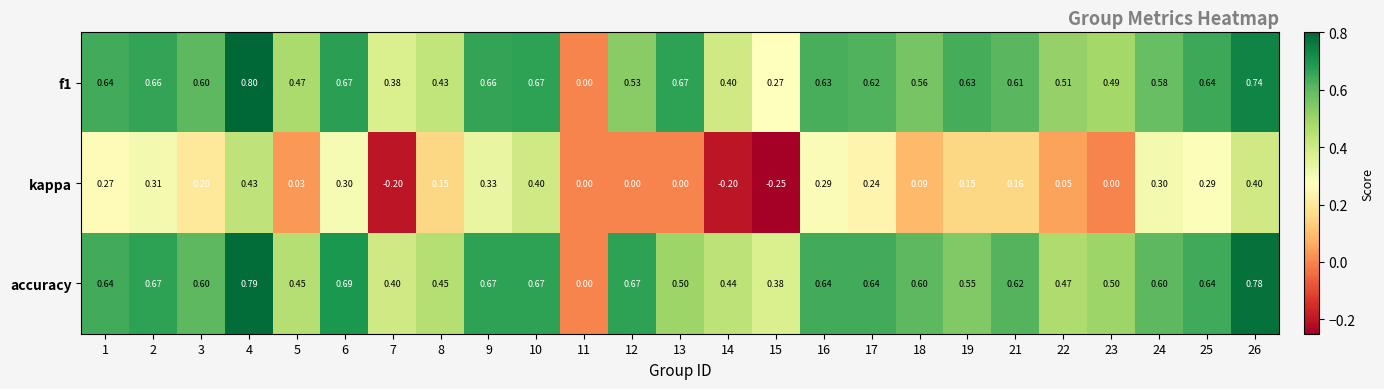

Rank the series at 26 from lowest to highest value.

kappa, f1, accuracy